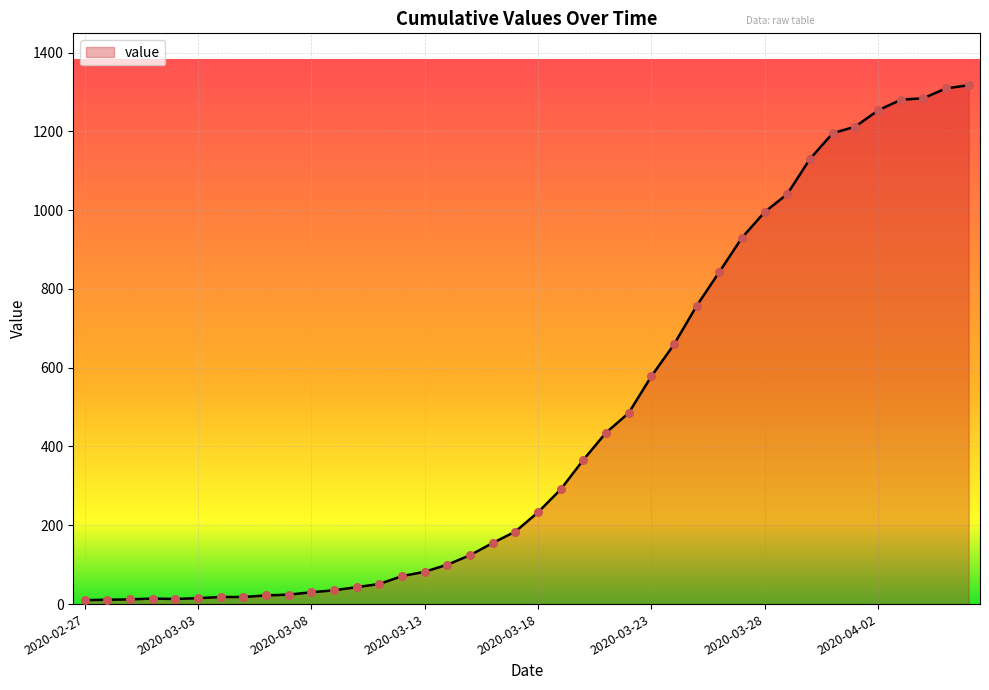

What is the maximum value shown in the chart?

1317